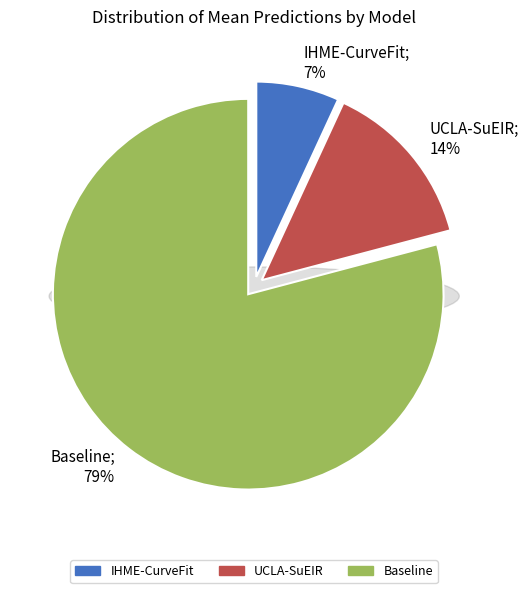

Which has a higher value, Baseline or UCLA-SuEIR?

Baseline